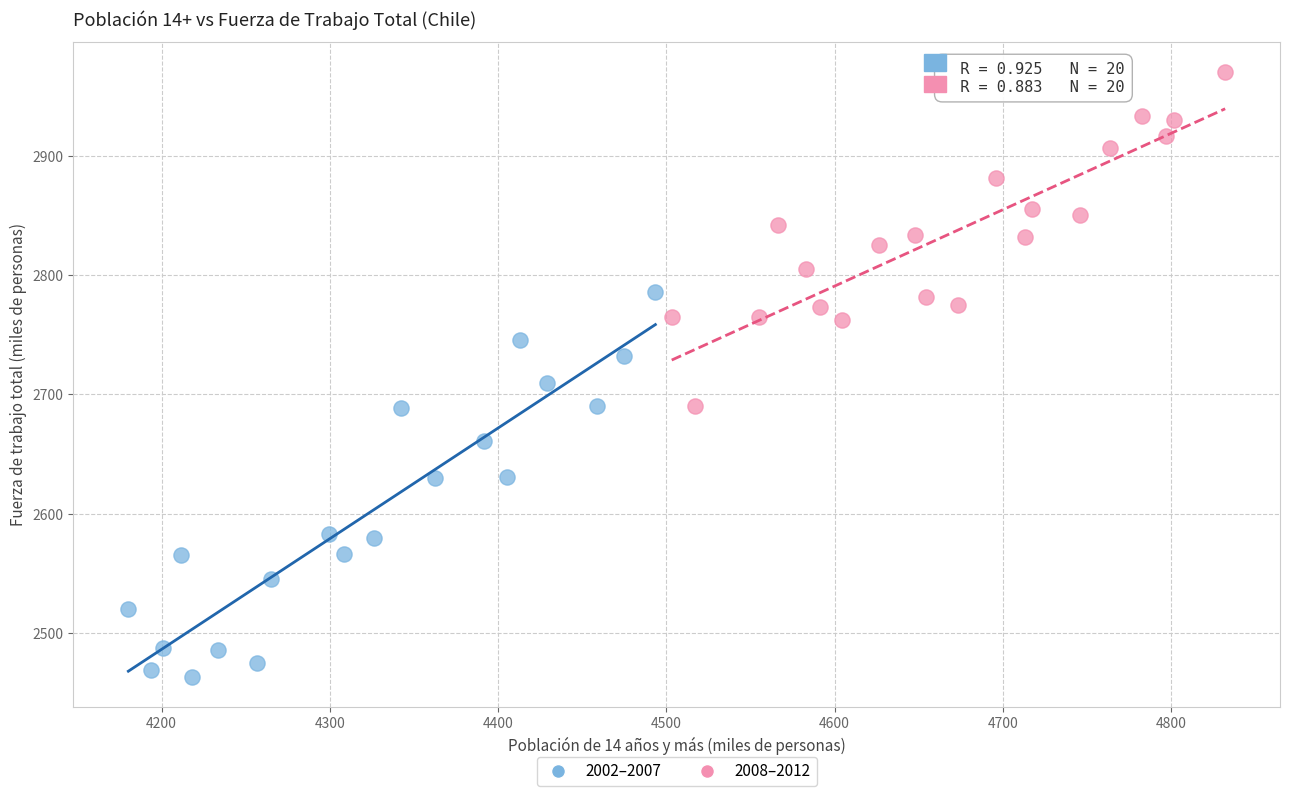

Which series reaches the maximum Y coordinate?

2008–2012